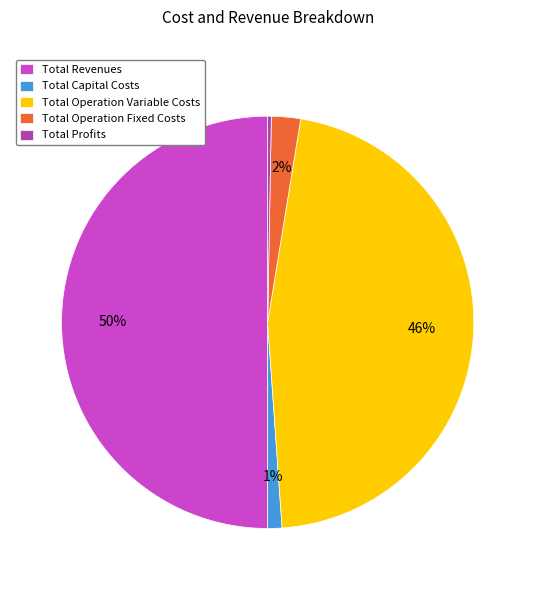

Rank the categories by value from highest to lowest.

Total Revenues, Total Operation Variable Costs, Total Operation Fixed Costs, Total Capital Costs, Total Profits